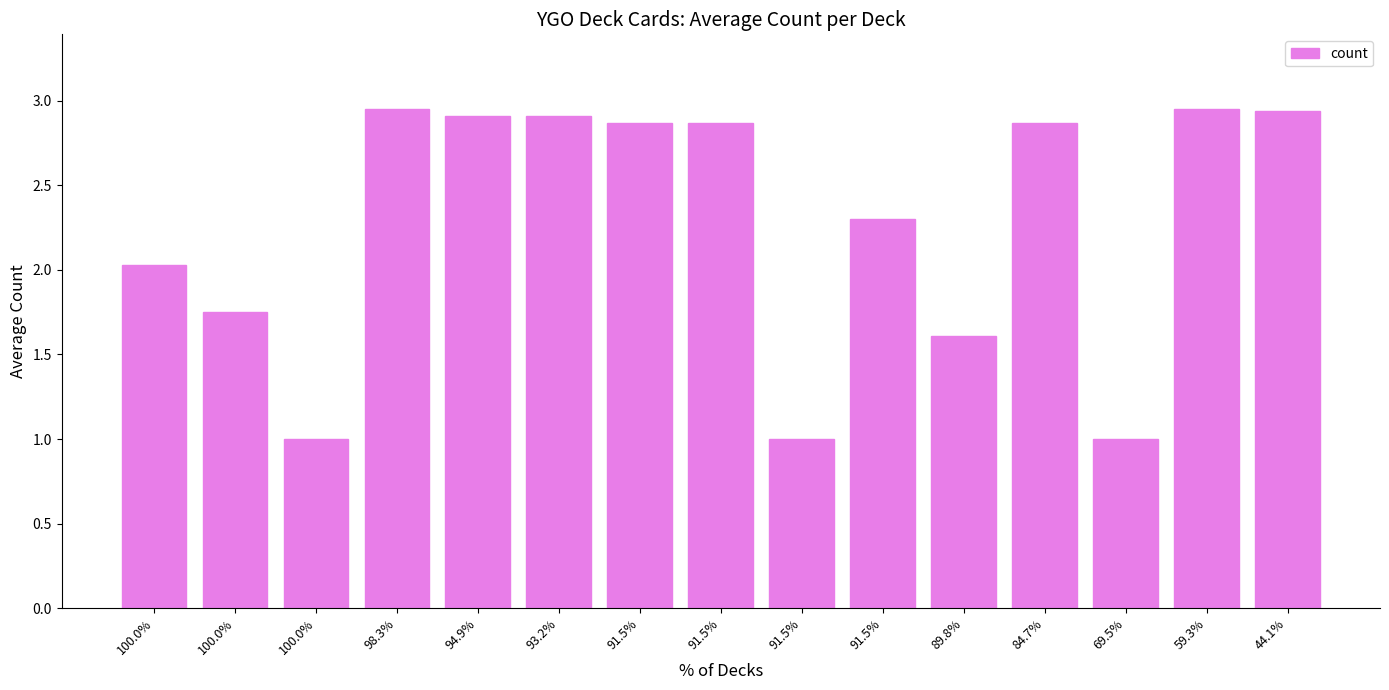

How many categories are shown in the chart?

15